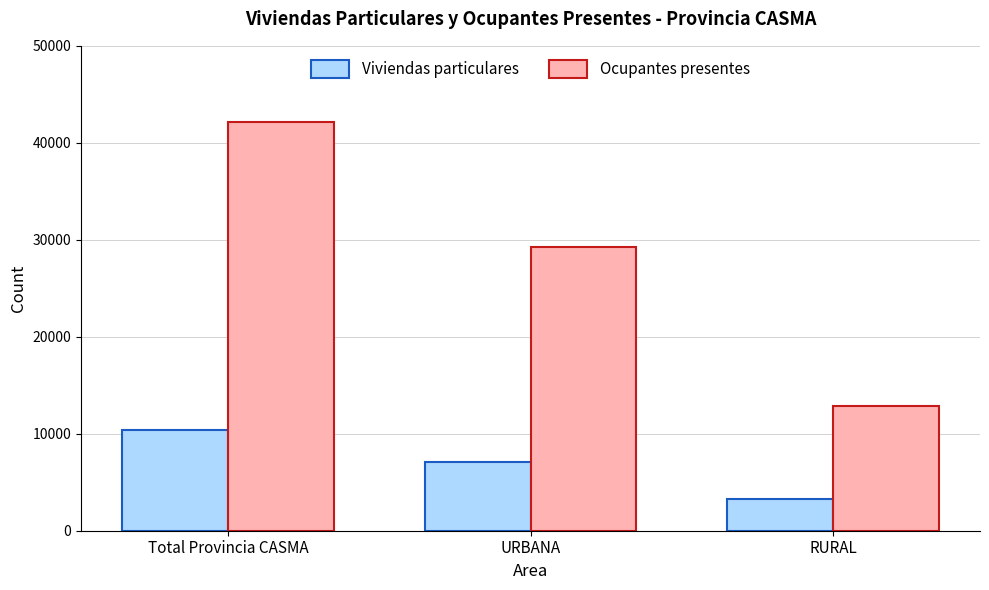

What is the difference between the highest and lowest values at RURAL?

9607